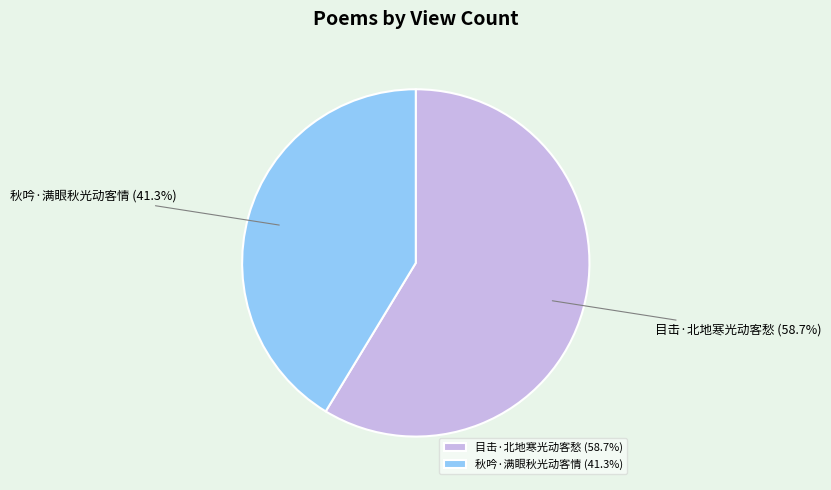

Which category has the smallest portion of the pie?

秋吟·满眼秋光动客情